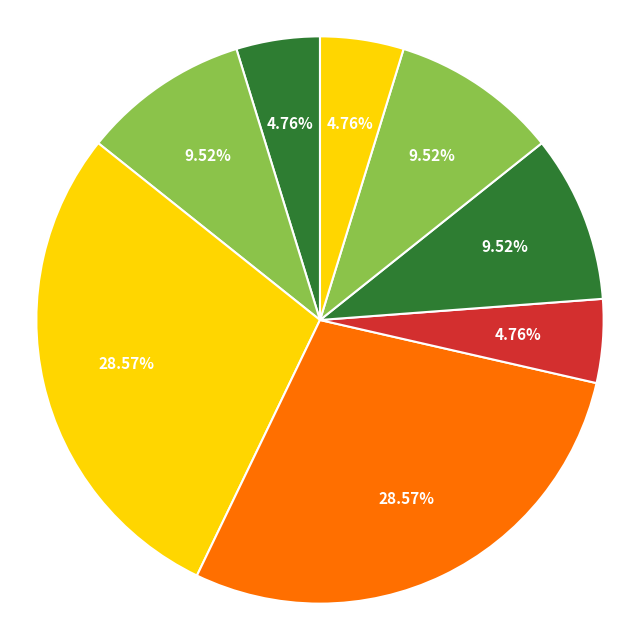

Rank the categories by value from lowest to highest.

Patient Pass, Consult, Clean, Preparation, Treat, Exit, Interview, Examination